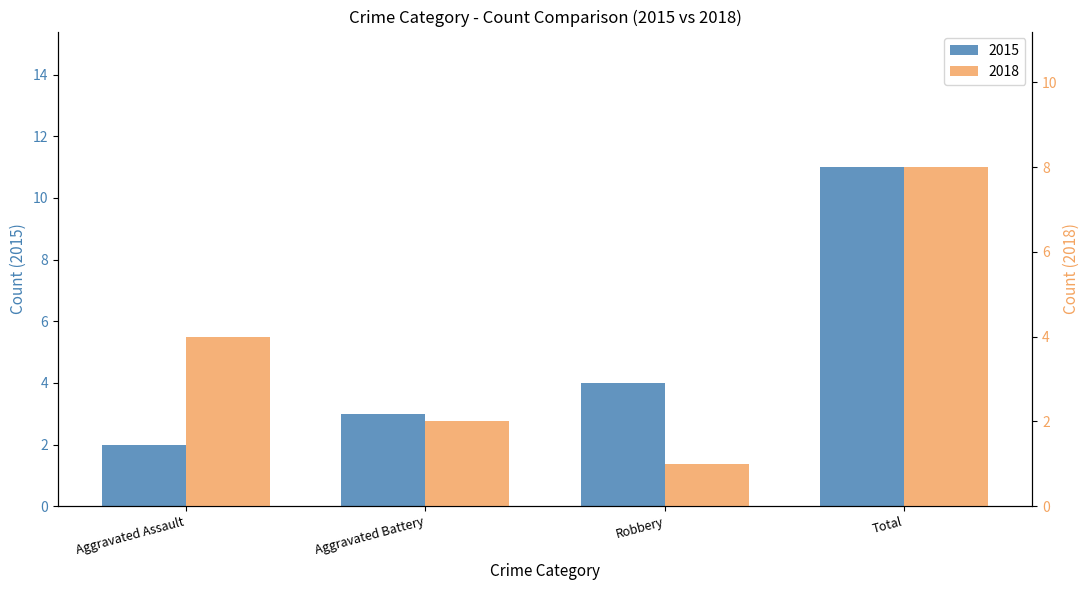

Reading left to right, extract all data points from this chart.

2015: Aggravated Assault=2	Aggravated Battery=3	Robbery=4	Total=11
2018: Aggravated Assault=4	Aggravated Battery=2	Robbery=1	Total=8